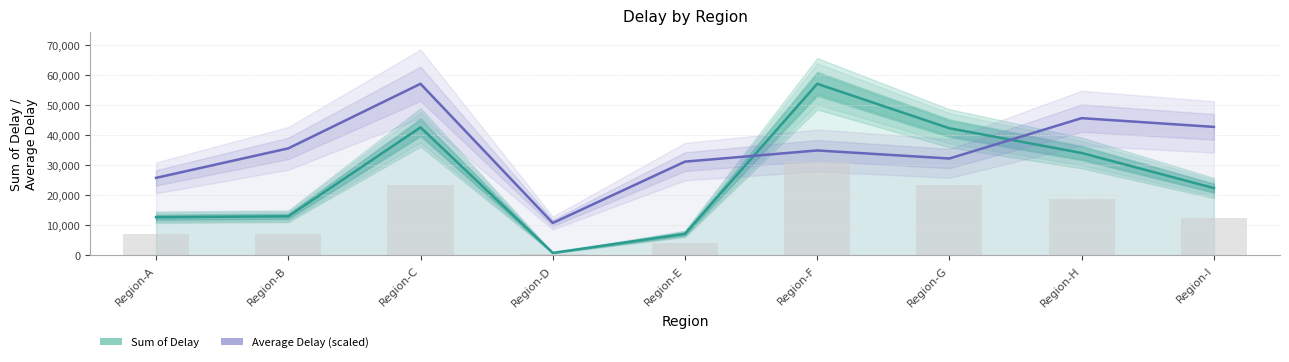

Is it true that Average Delay (scaled) equals 43542.3 at Region-G?

False